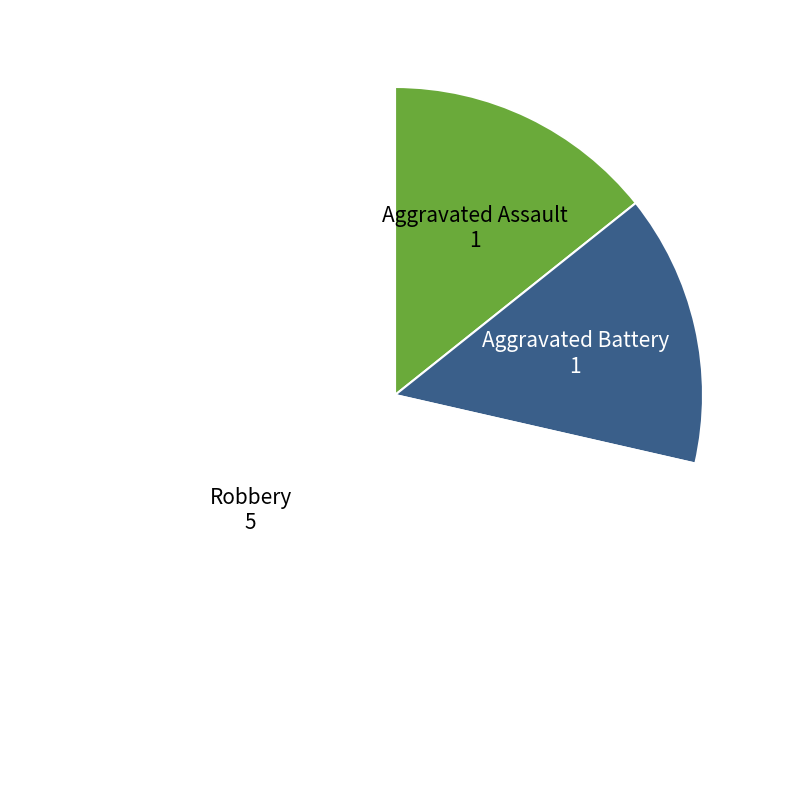

Is it true that Robbery is 71% of the pie?

True